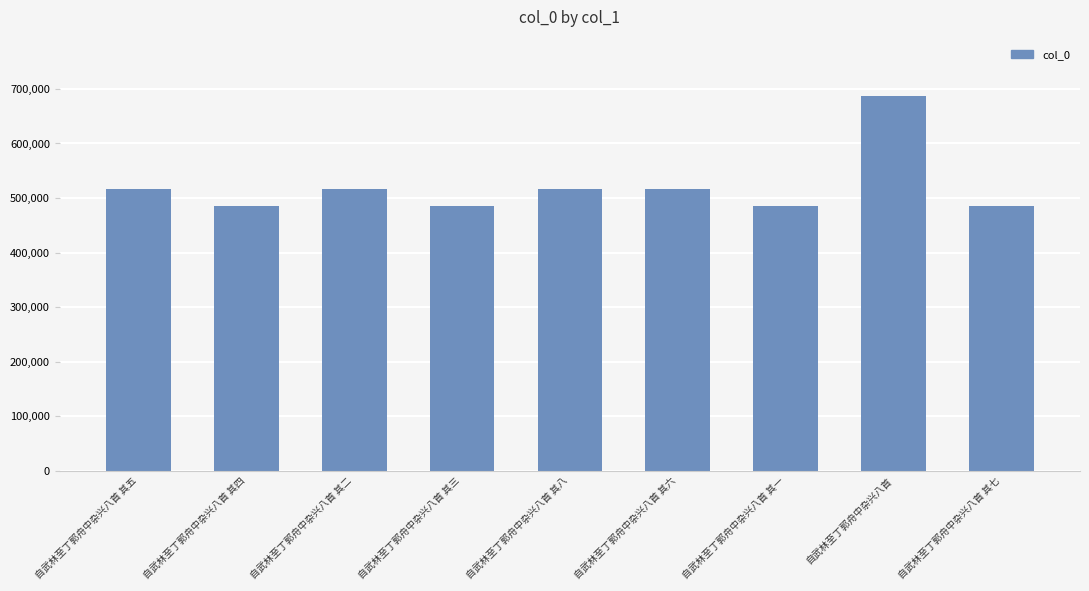

What is the smallest value displayed?

485728